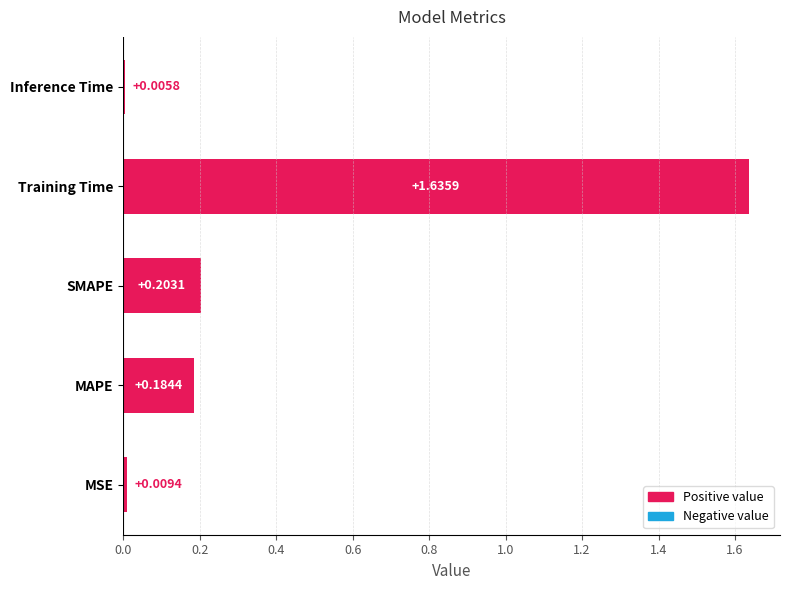

Rank the categories by value from lowest to highest.

Inference Time, MSE, MAPE, SMAPE, Training Time